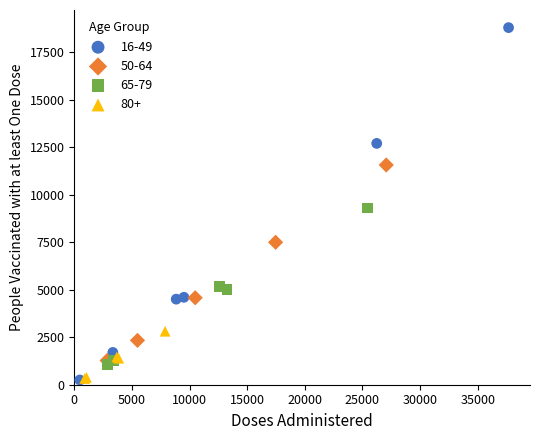

Which series contains the highest Y value?

16-49